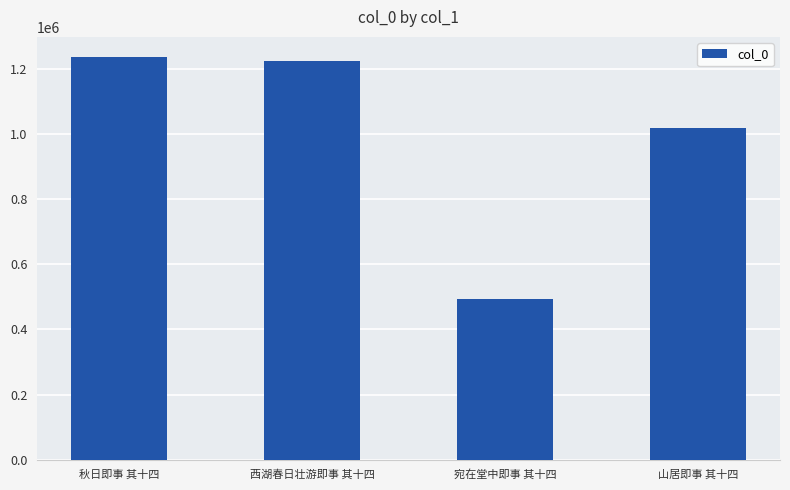

Which label corresponds to the smallest value in the chart?

宛在堂中即事 其十四